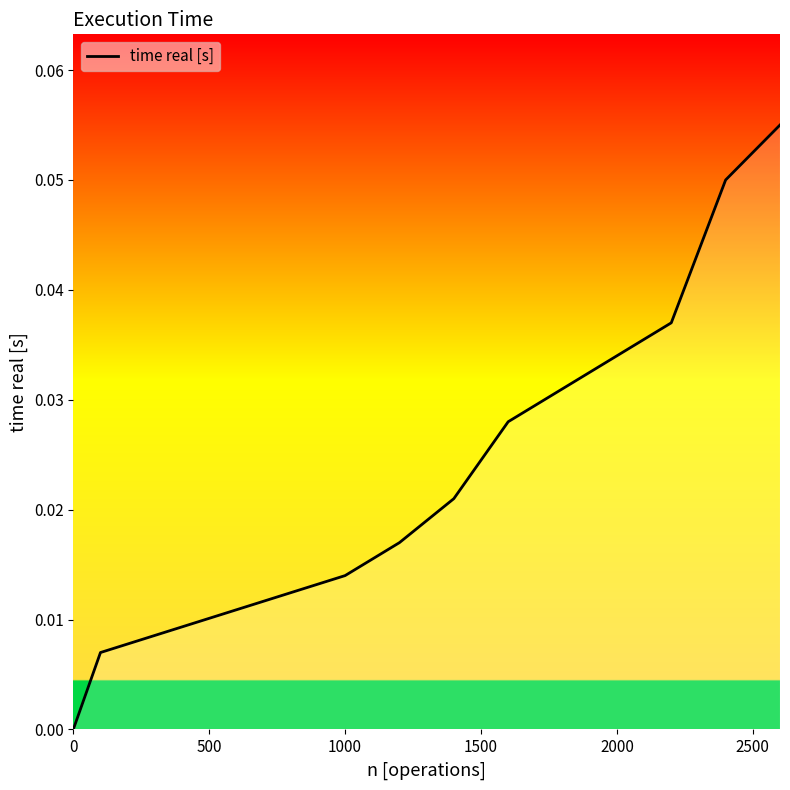

Reading left to right, what are all the values shown in this chart?

0.0	0.0	0.0	0.0	0.0	0.0	0.0	0.0	0.1	0.1